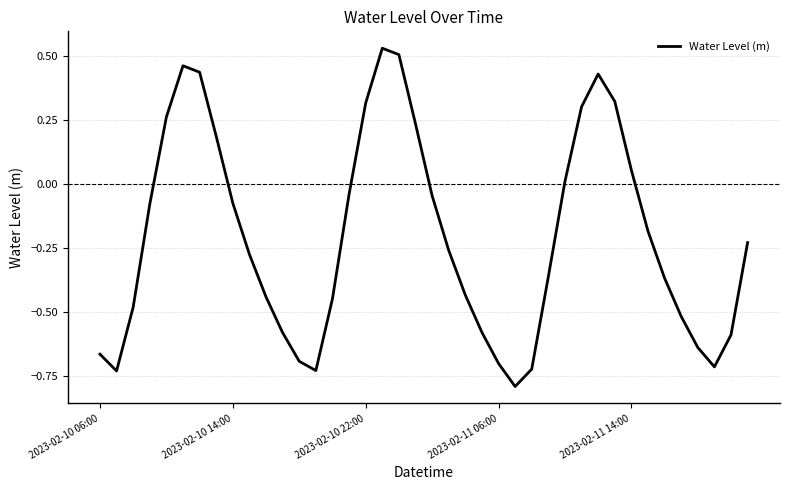

How many values are below 0?

27